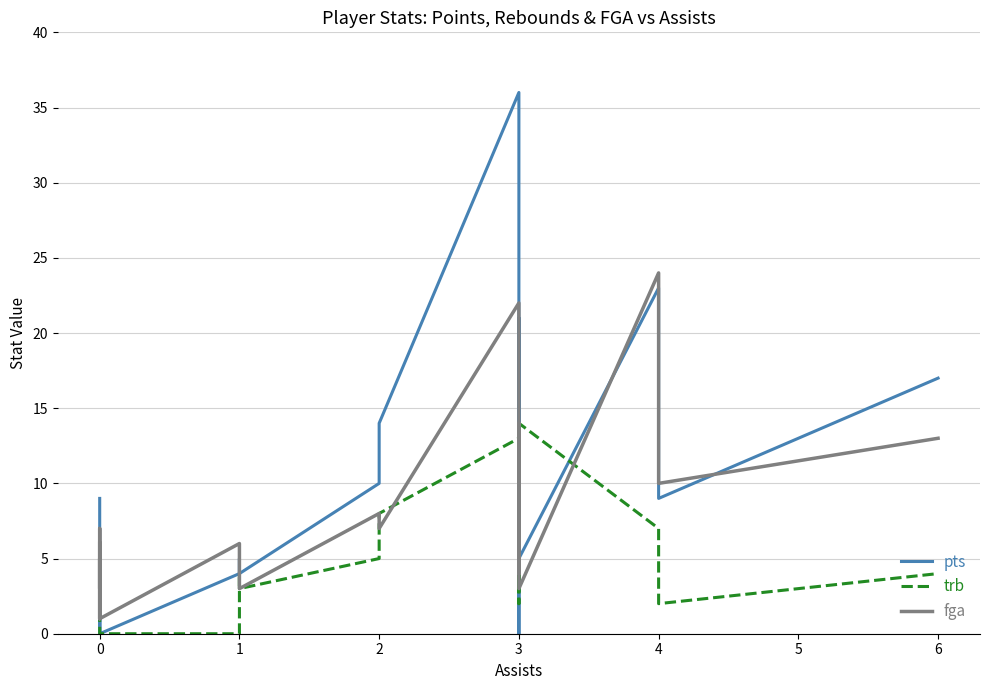

What is the difference between the maximum and second lowest values in the trb series?

14